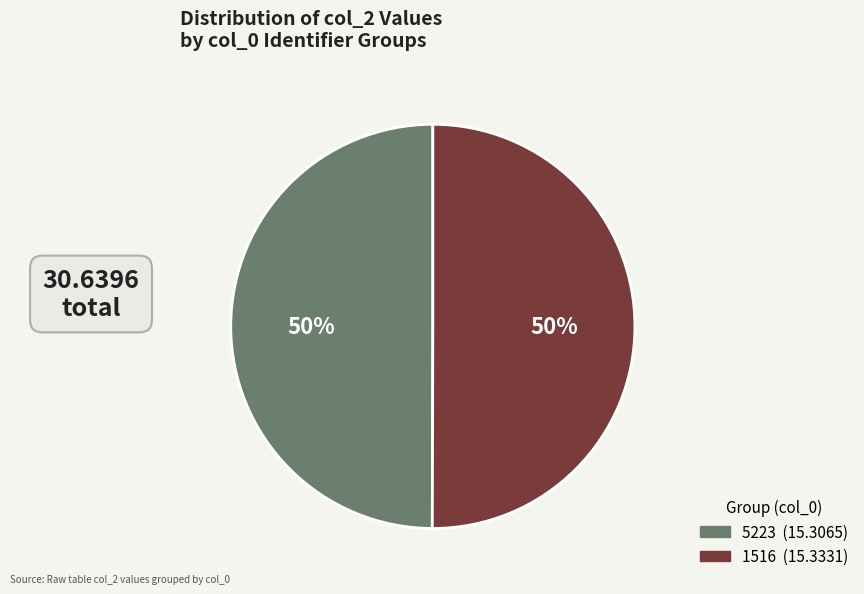

Approximately how many times larger is the value at 1516 compared to 5223?

1.0